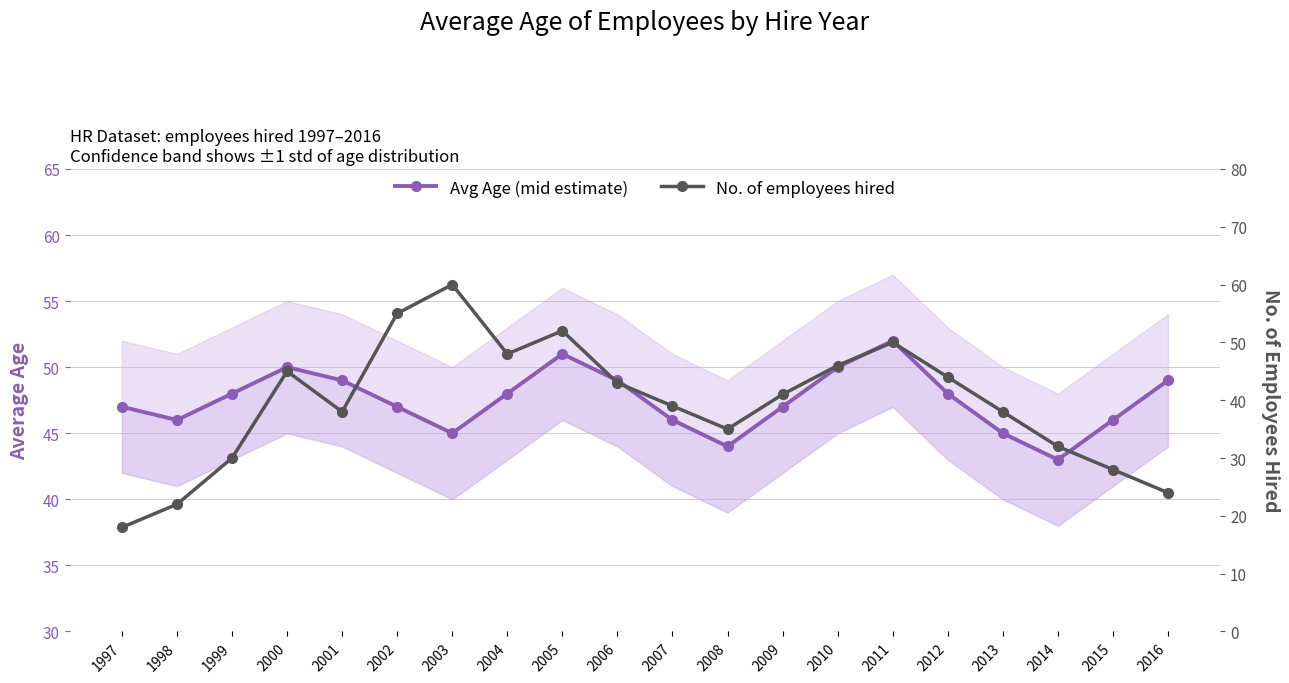

List the labels in order of Avg Age (mid estimate) value, smallest first.

2014, 2008, 2003, 2013, 1998, 2007, 2015, 1997, 2002, 2009, 1999, 2004, 2012, 2001, 2006, 2016, 2000, 2010, 2005, 2011